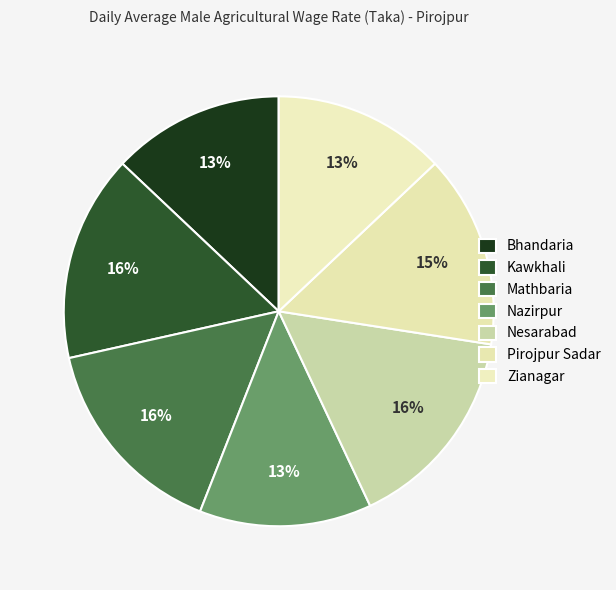

Which slice is the largest?

Kawkhali